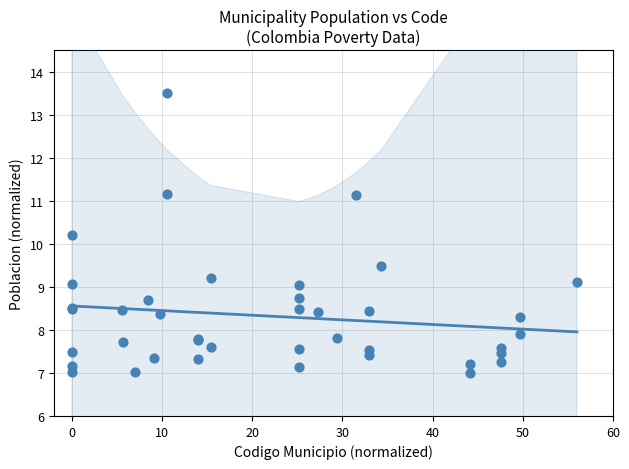

What Y value in the scatter plot is closest to 10?

10.2